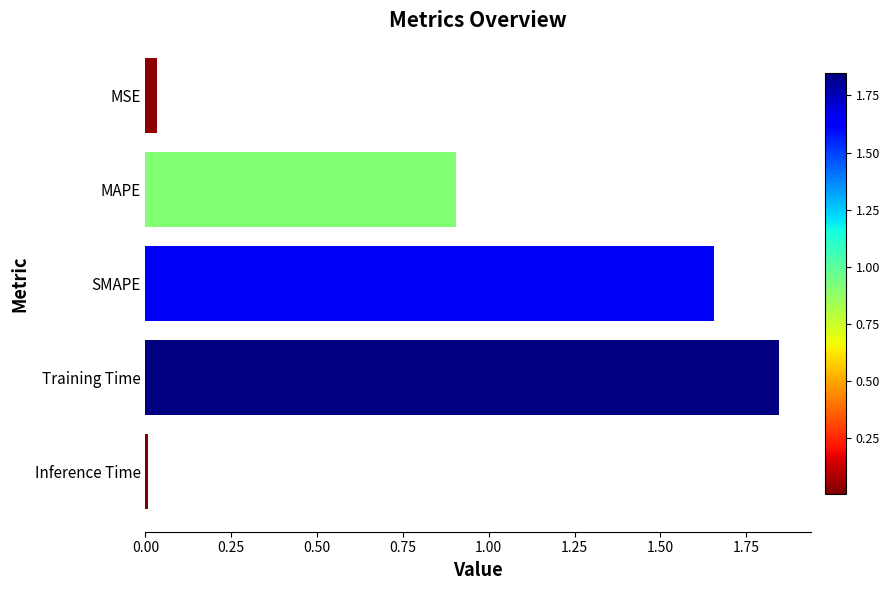

What is the label of the 4th bar from the top?

Training Time